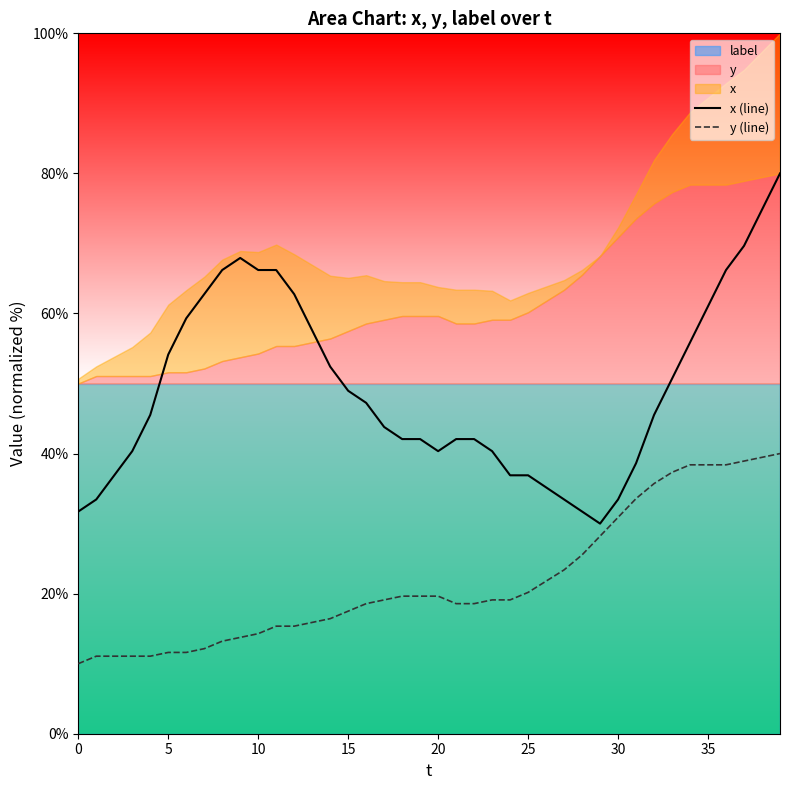

What is the maximum value for y (line)?

40.0